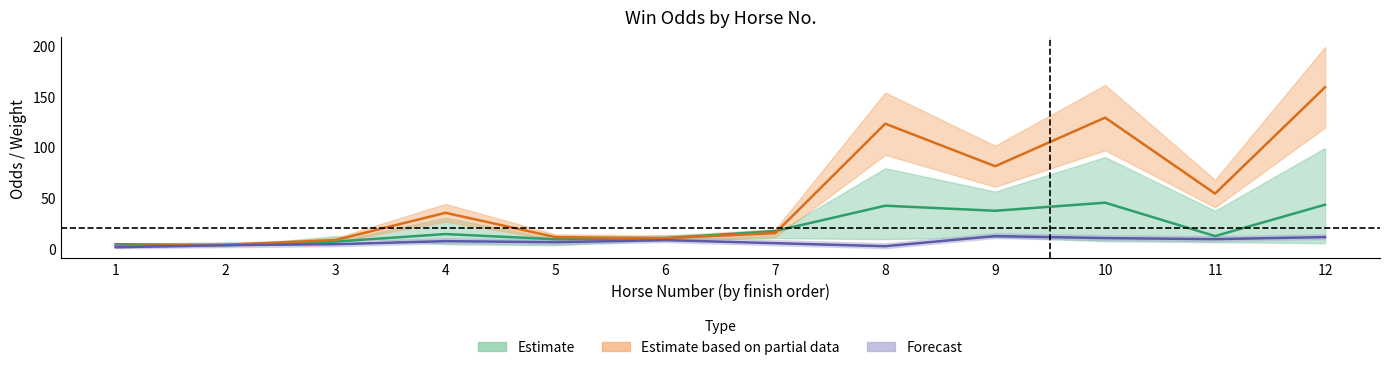

Reading left to right, transcribe all the data shown in this chart.

Draw: 1.0	3.0	4.0	7.0	6.0	8.0	5.0	2.0	12.0	10.0	9.0	11.0
WinOddBeforeNight: 4.0	3.2	6.6	14.0	8.9	10.0	17.0	42.0	37.0	45.0	12.0	43.0
WinOddBeforeGate: 2.1	3.4	8.1	35.0	11.0	9.9	15.0	123.0	81.0	129.0	54.0	159.0